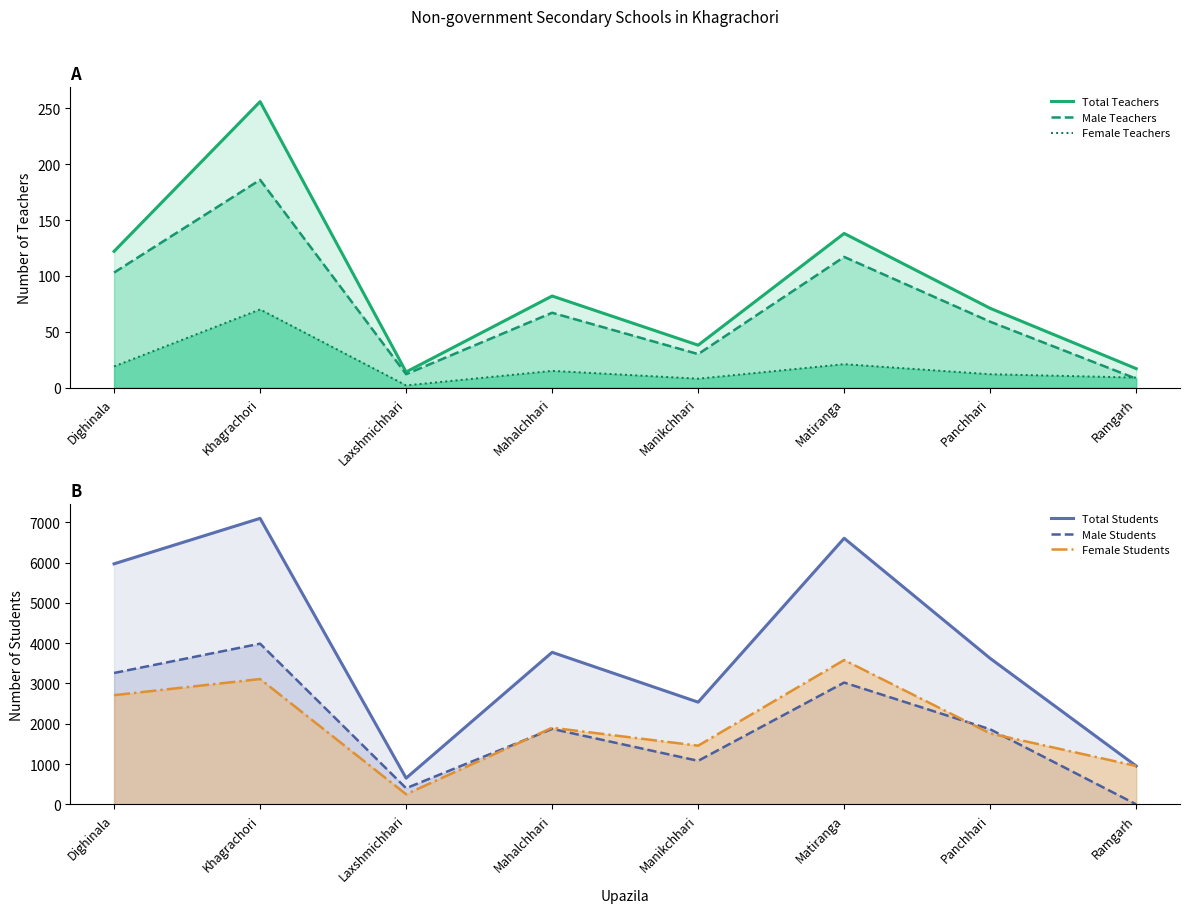

What are all the series names shown in the legend?

Total Teachers, Male Teachers, Female Teachers, Total Students, Male Students, Female Students